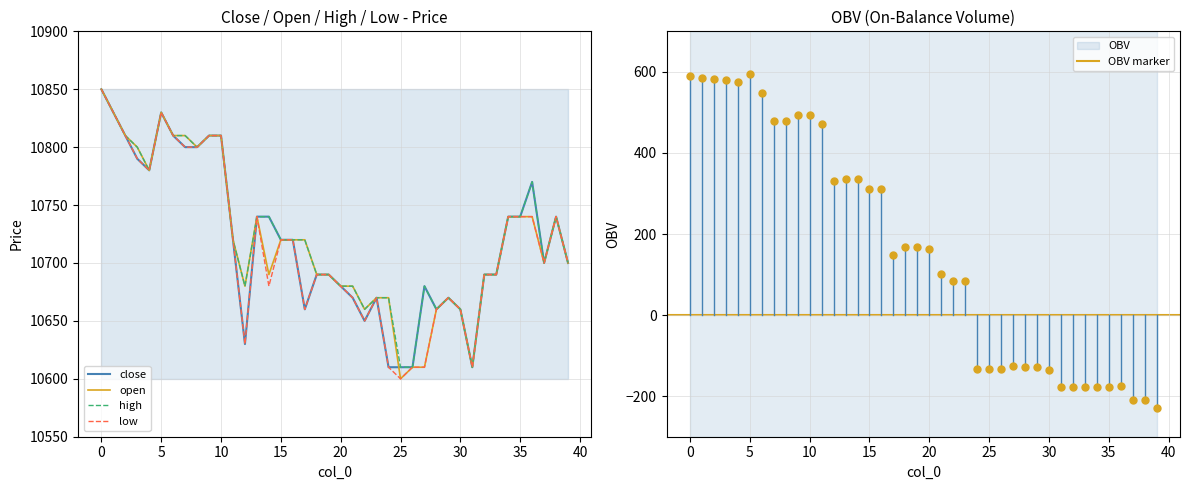

Is the value of close at 4 greater than the value of open at 27?

Yes